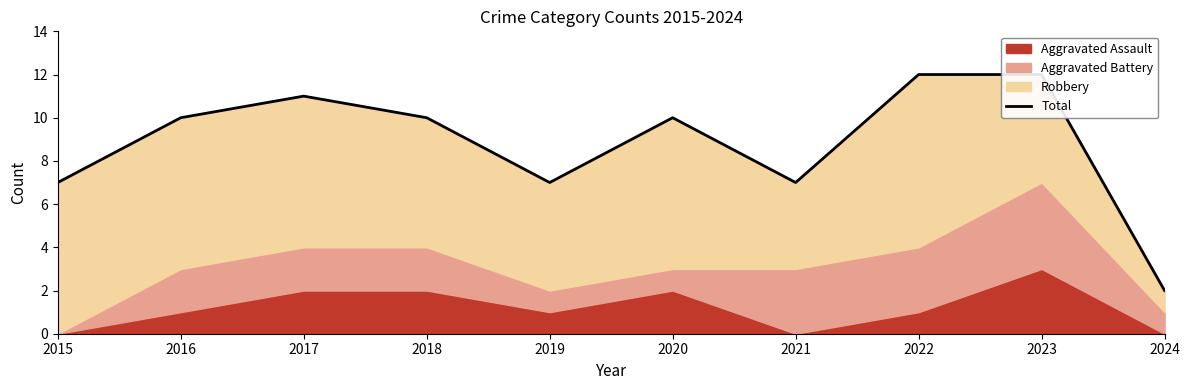

What is the change in value from 2018 to 2023?

+2